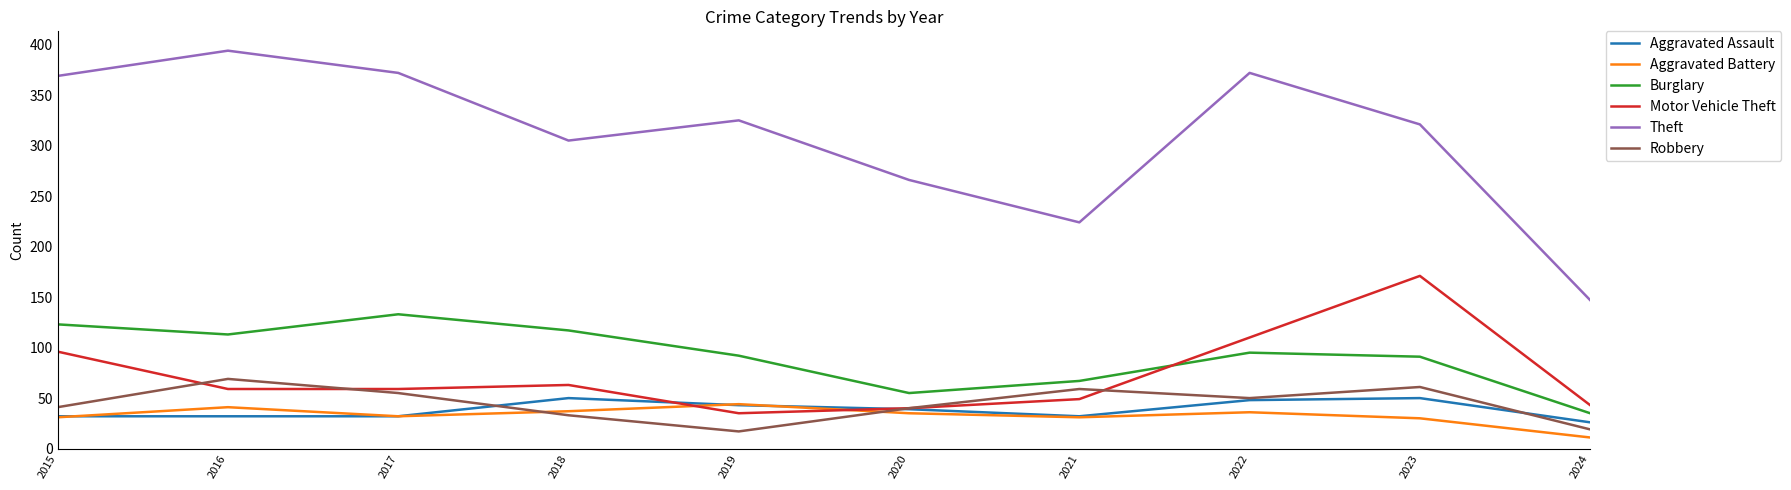

How many interior local valleys does the Burglary series have?

2